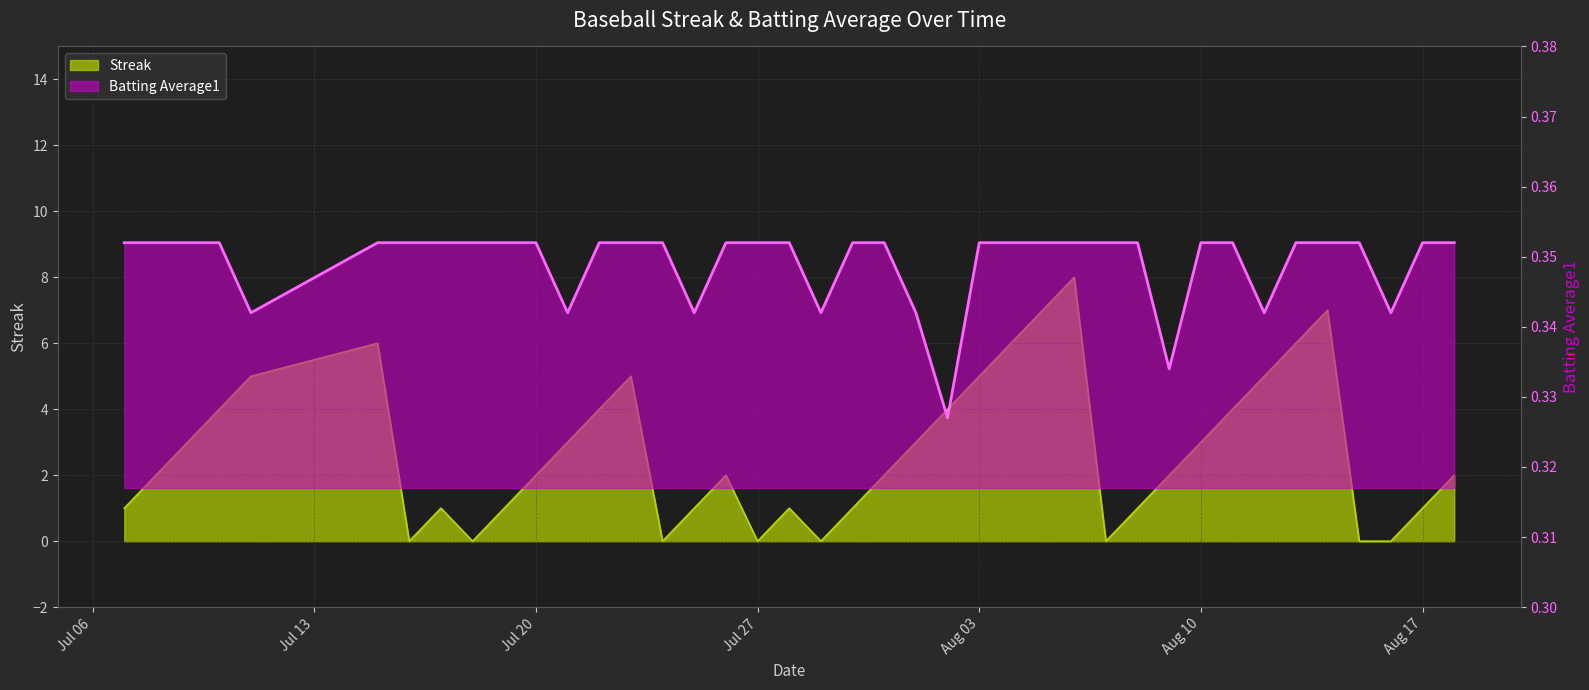

What is the average value of the Streak series?

2.7